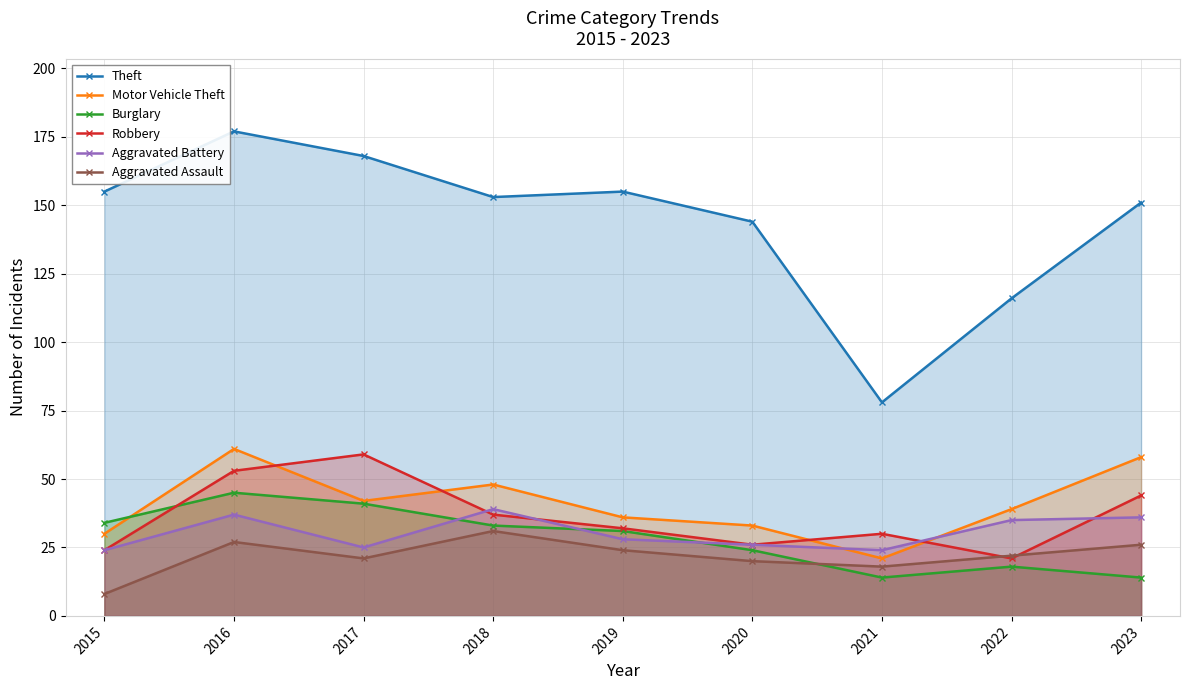

What is the difference between the maximum and minimum values in the Theft series?

99